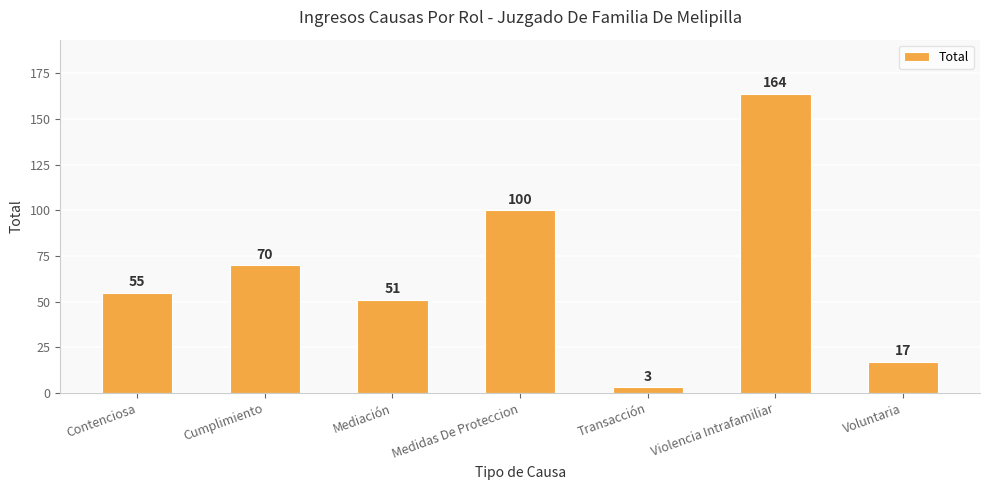

List the labels in order of value, largest first.

Violencia Intrafamiliar, Medidas De Proteccion, Cumplimiento, Contenciosa, Mediación, Voluntaria, Transacción